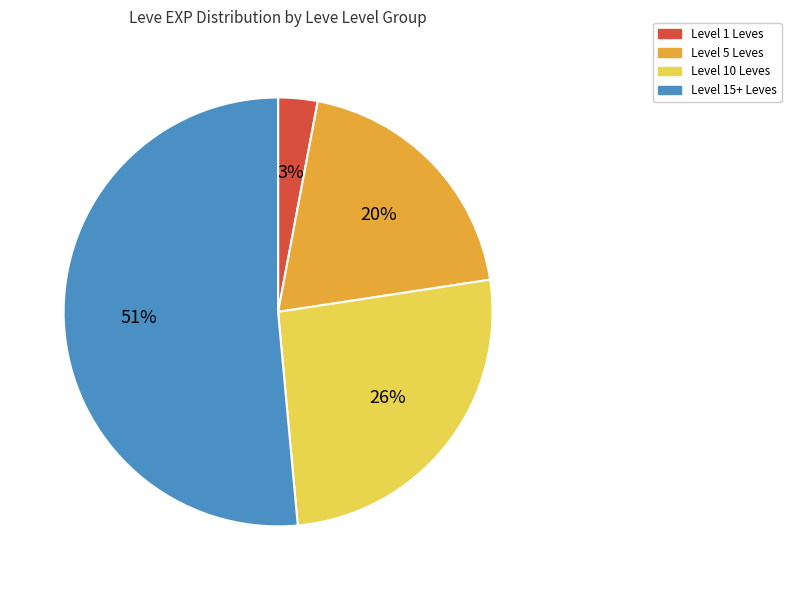

To the nearest percent, what is the average slice percentage?

25%